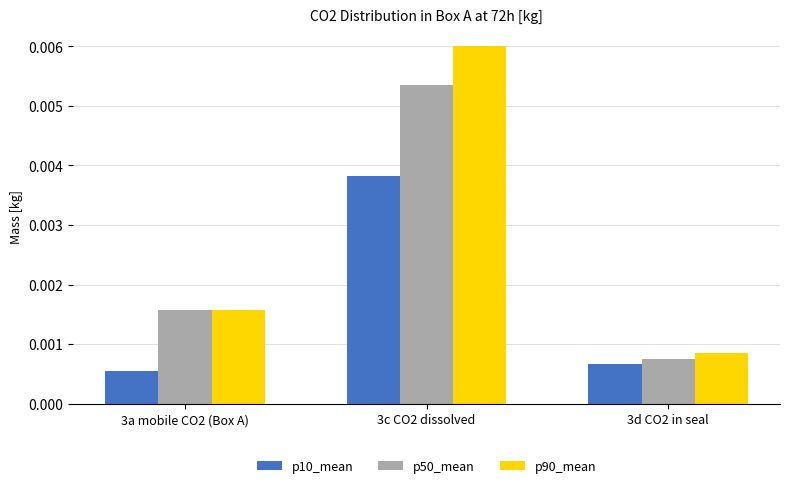

Is the value of p50_mean at 3c CO2 dissolved greater than the value of p10_mean at 3c CO2 dissolved?

Yes